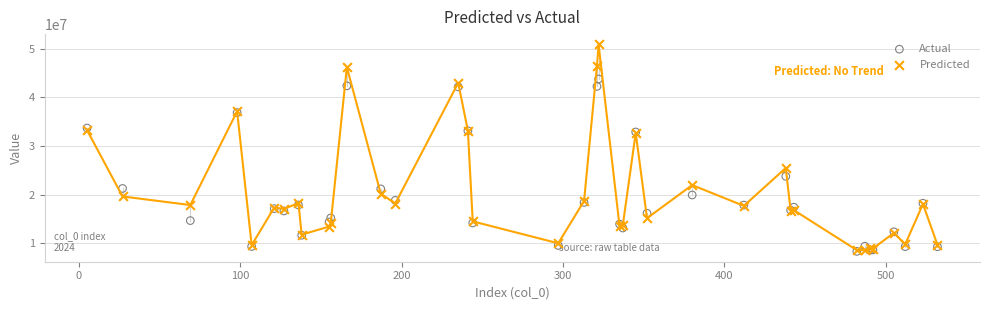

In the Actual series, what Y value is closest to 26048194?

23755487.0